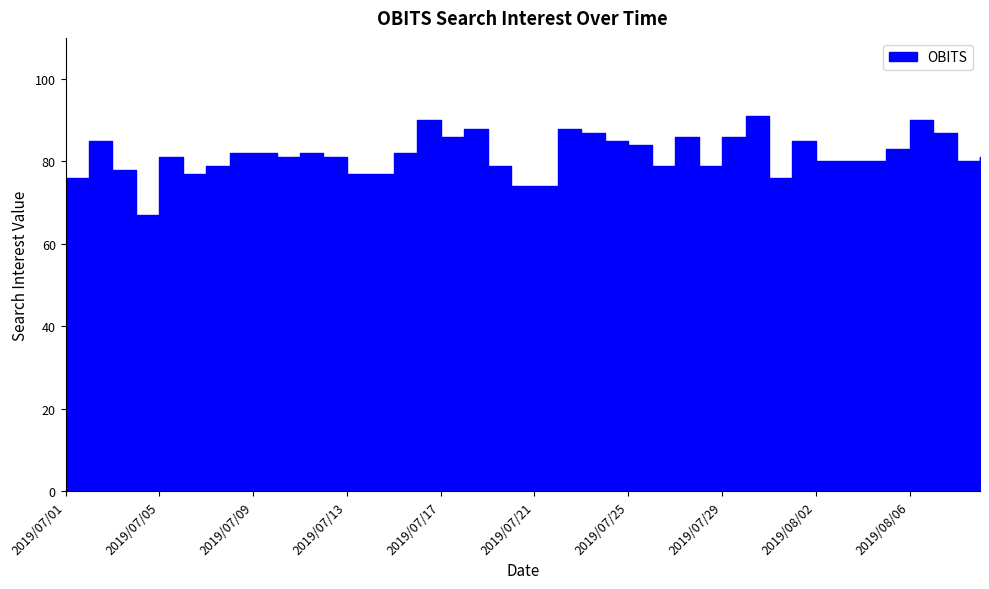

What is the label of the 33rd point from the left?

2019/08/02